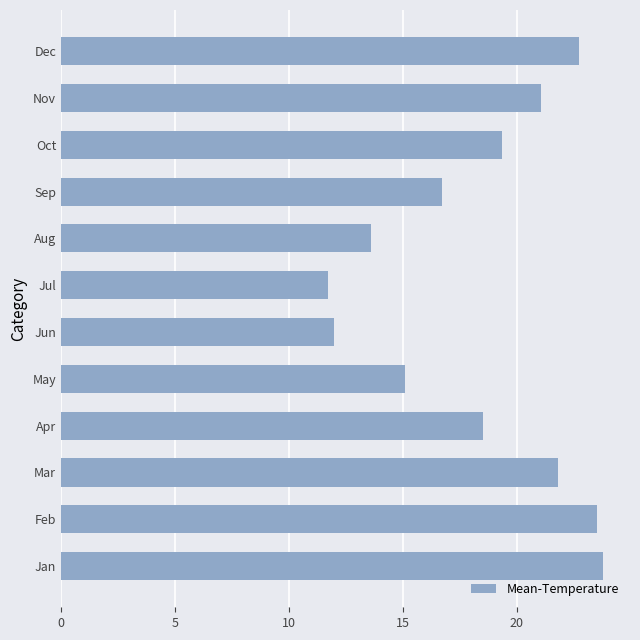

What is the maximum value shown in the chart?

23.8